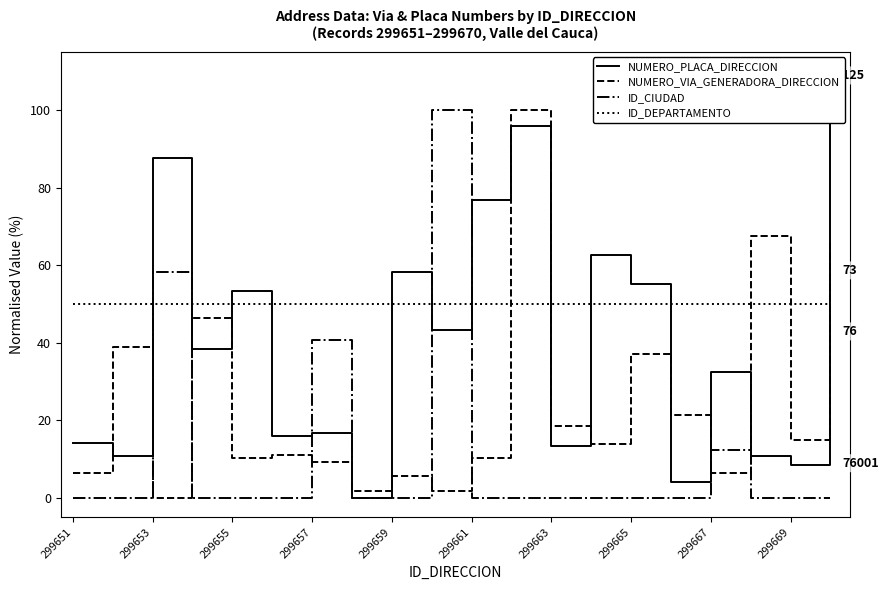

What is the highest value of the NUMERO_PLACA_DIRECCION series?

100.0